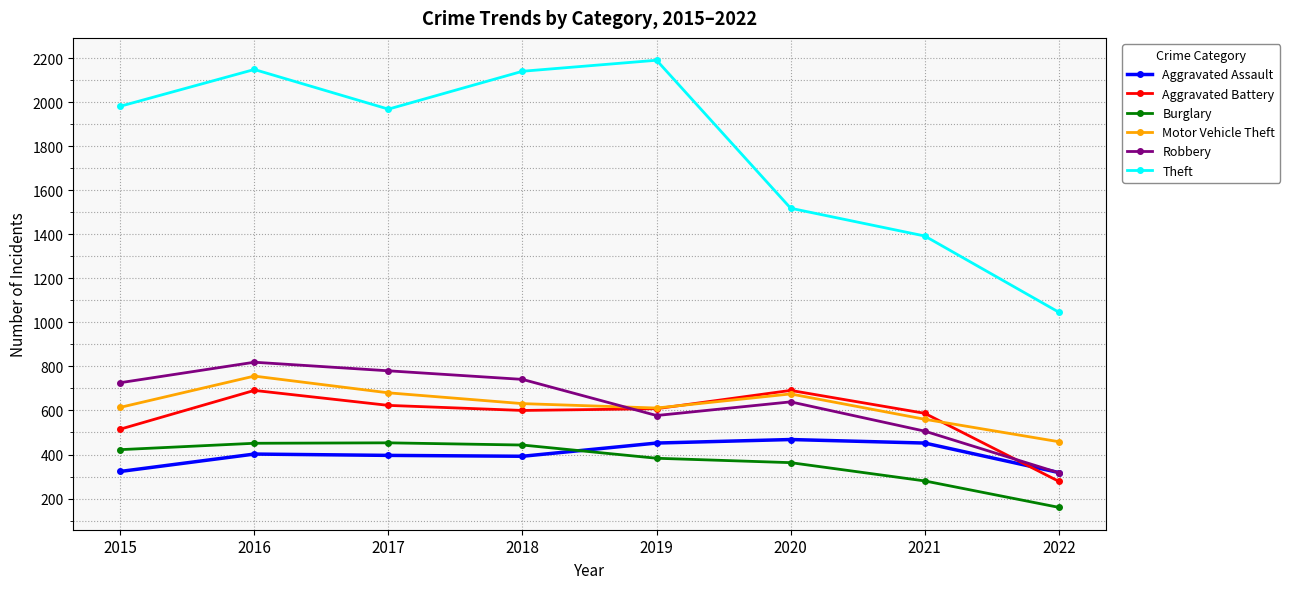

True or false: Burglary and Aggravated Battery cross at least once.

False